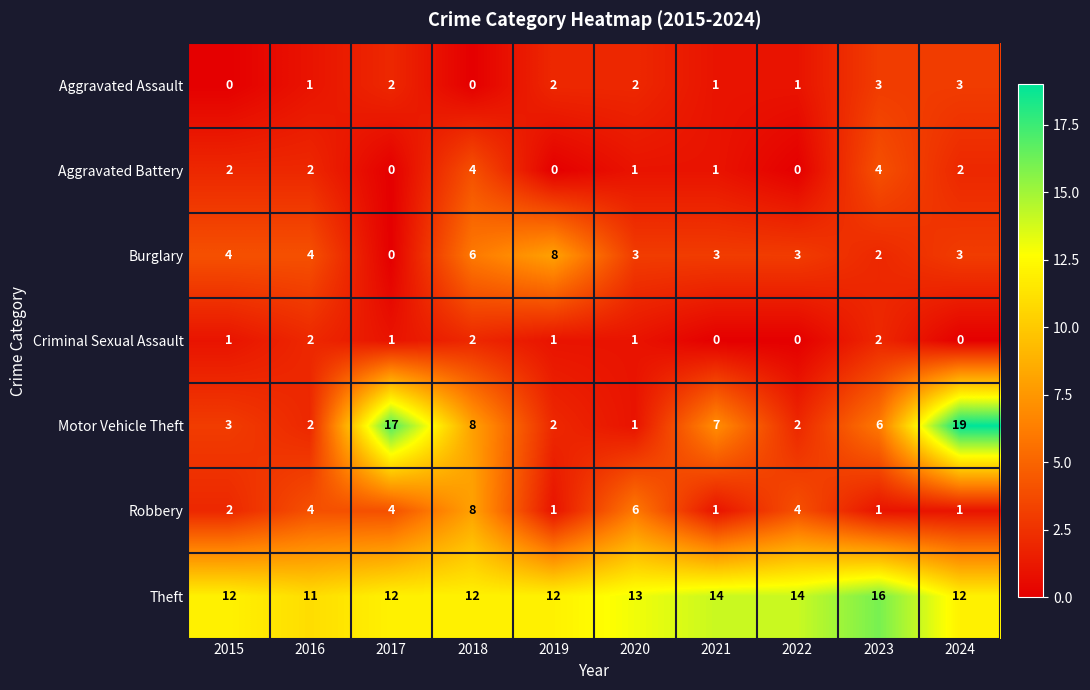

How many values in the Motor Vehicle Theft series are below 6?

5